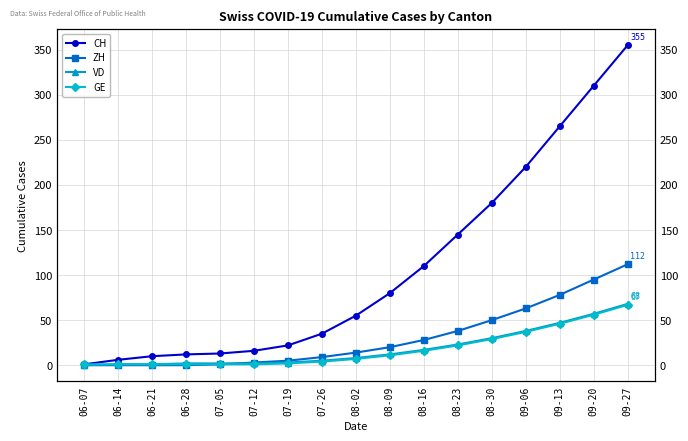

The CH series shows 9 at 07-26. True or false?

False